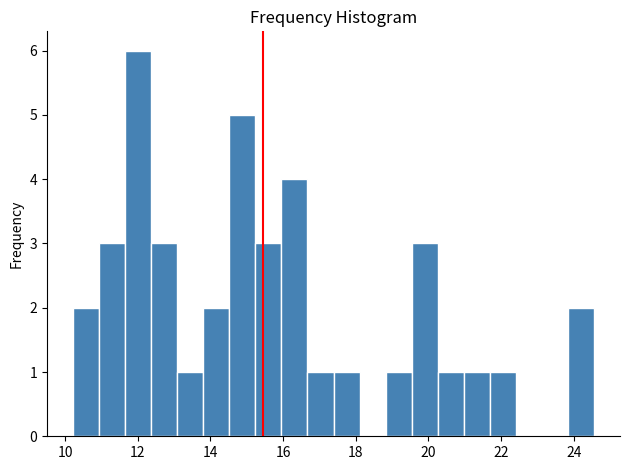

Read against the x-axis, roughly where is the centre of the tallest bar?

12.0